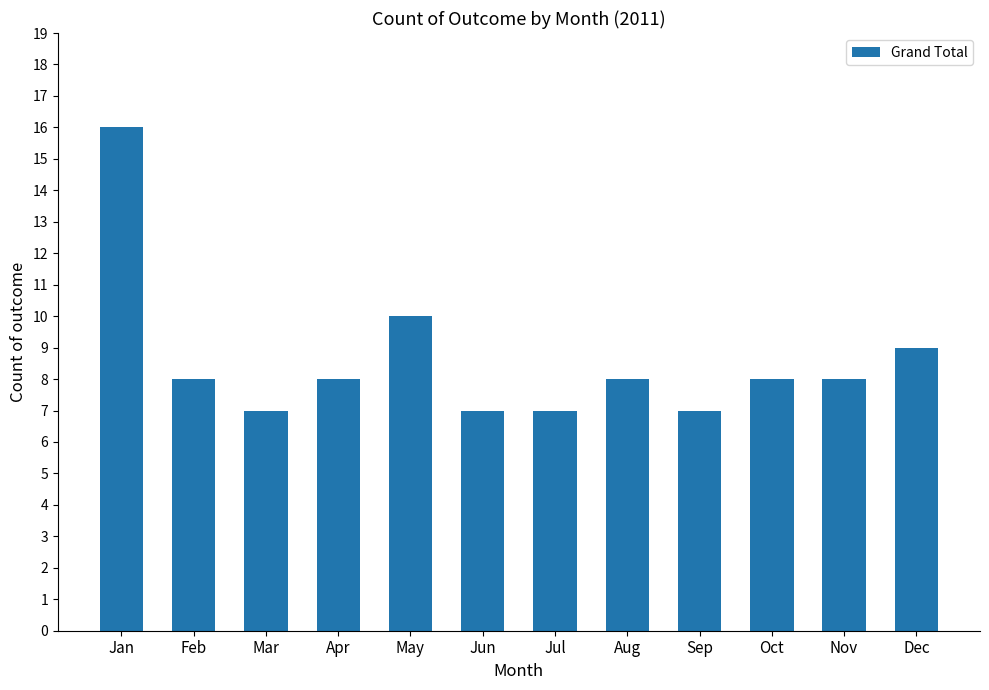

Which has a higher value, Aug or May?

May